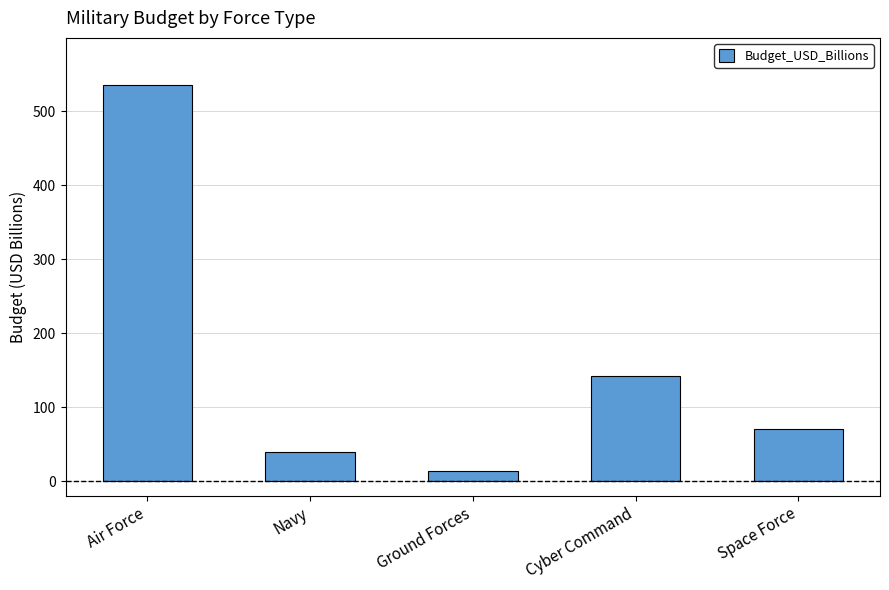

Where is the data nearest to the value 274?

Cyber Command